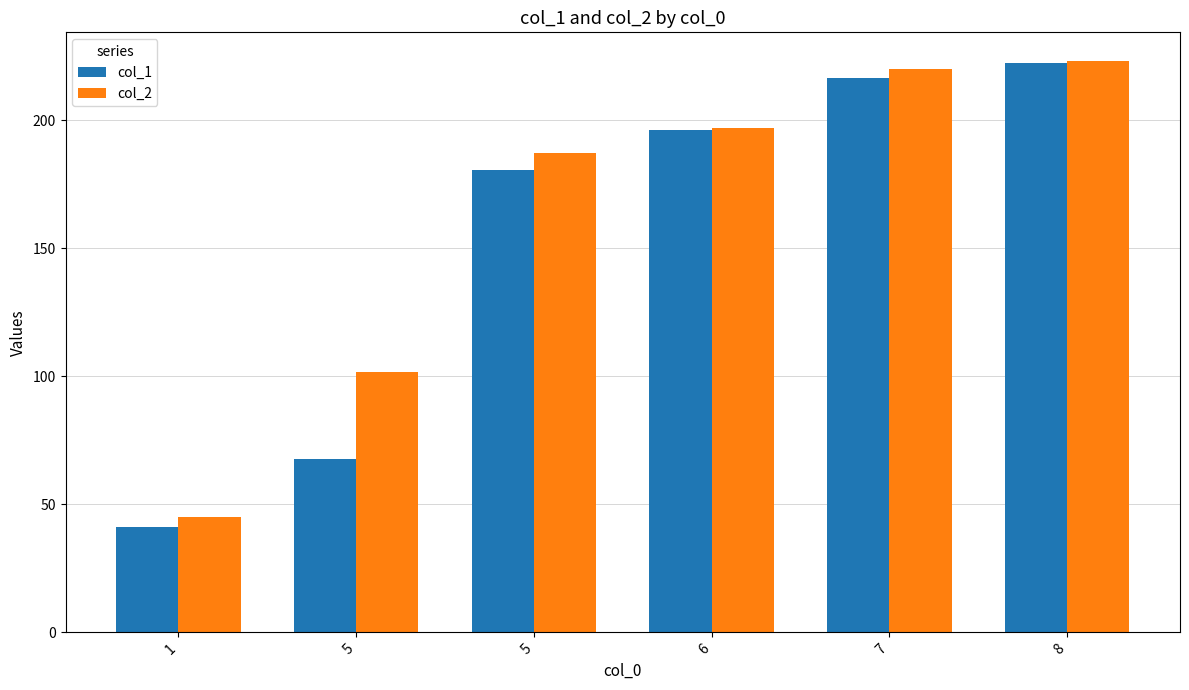

What is the value of the col_2 bar at the 1st from the left?

45.0